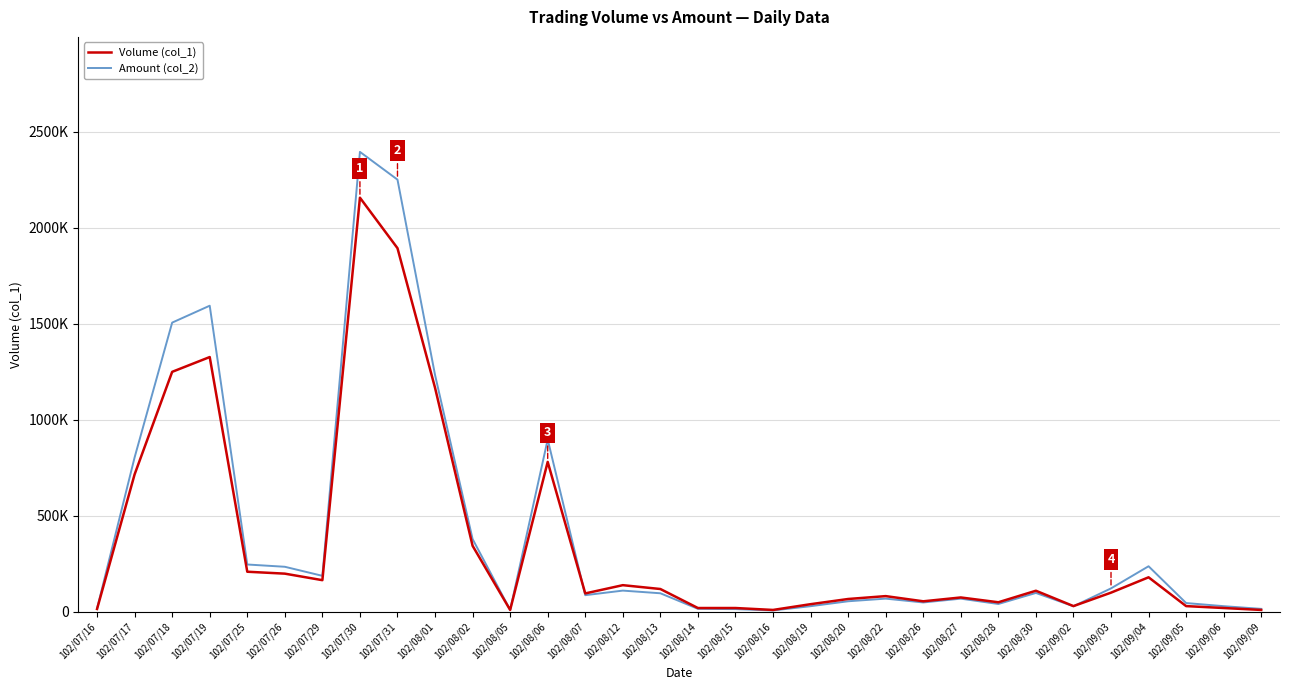

Rank the series by their maximum value, from highest to lowest.

Amount (col_2), Volume (col_1)